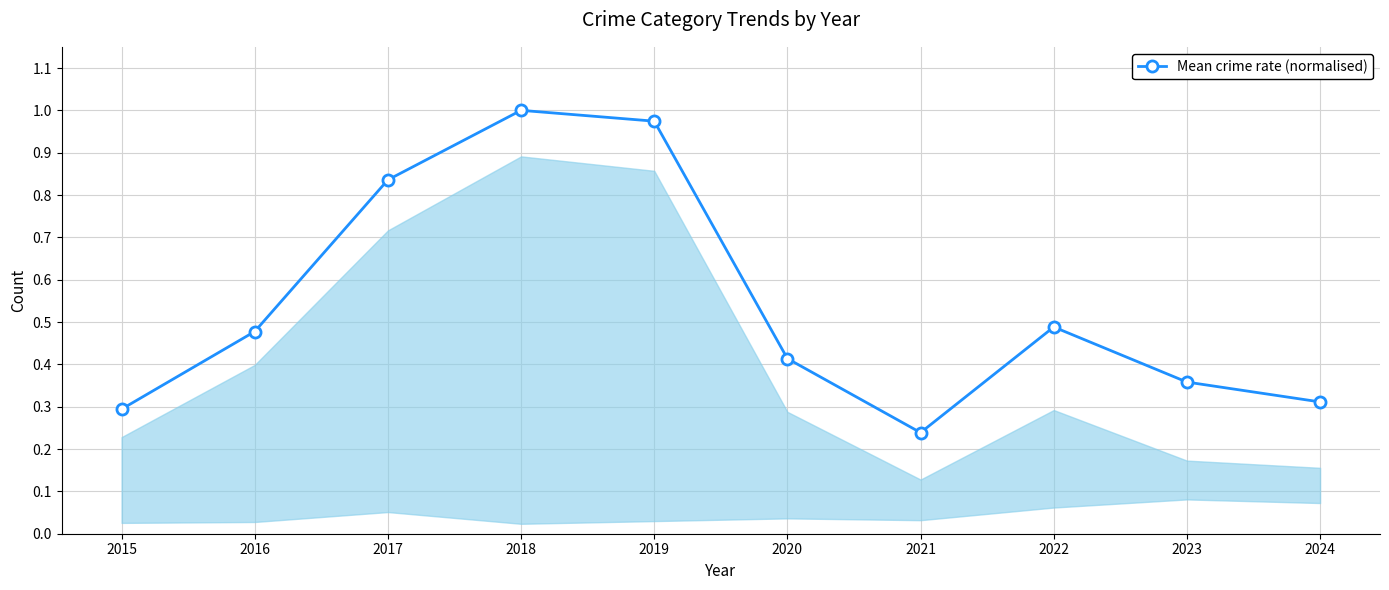

At which label is the value closest to 0?

2021